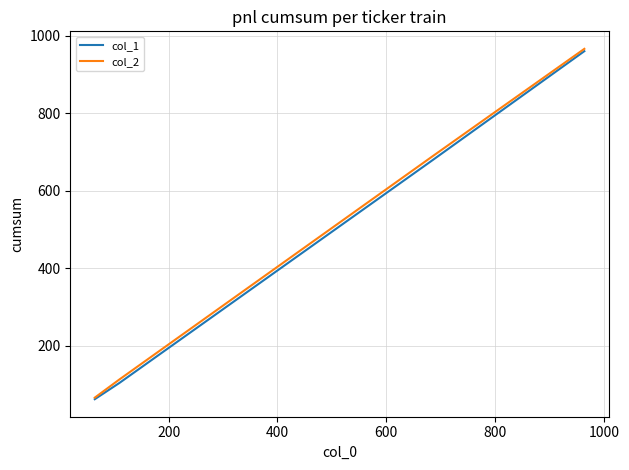

True or false: col_1 has more than 2 points higher than both neighbors.

False